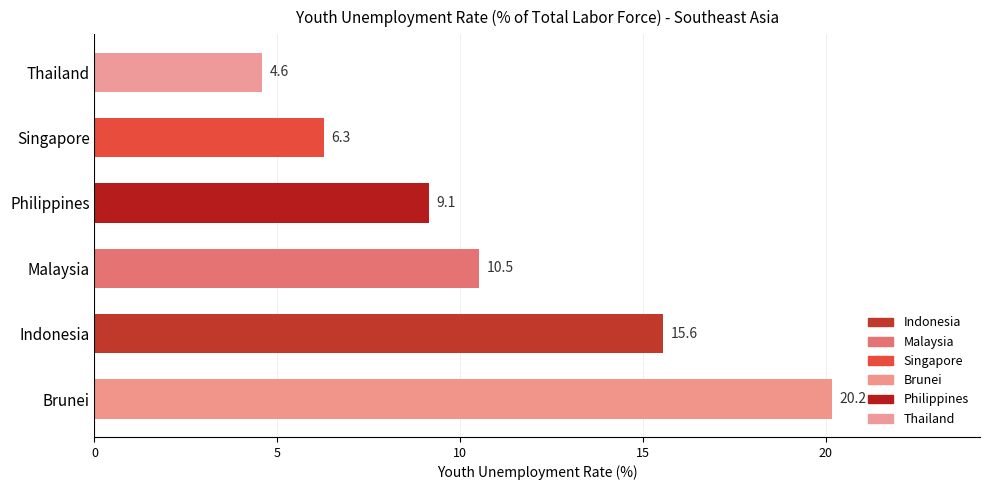

What is the change in value from Indonesia to Thailand?

-11.0